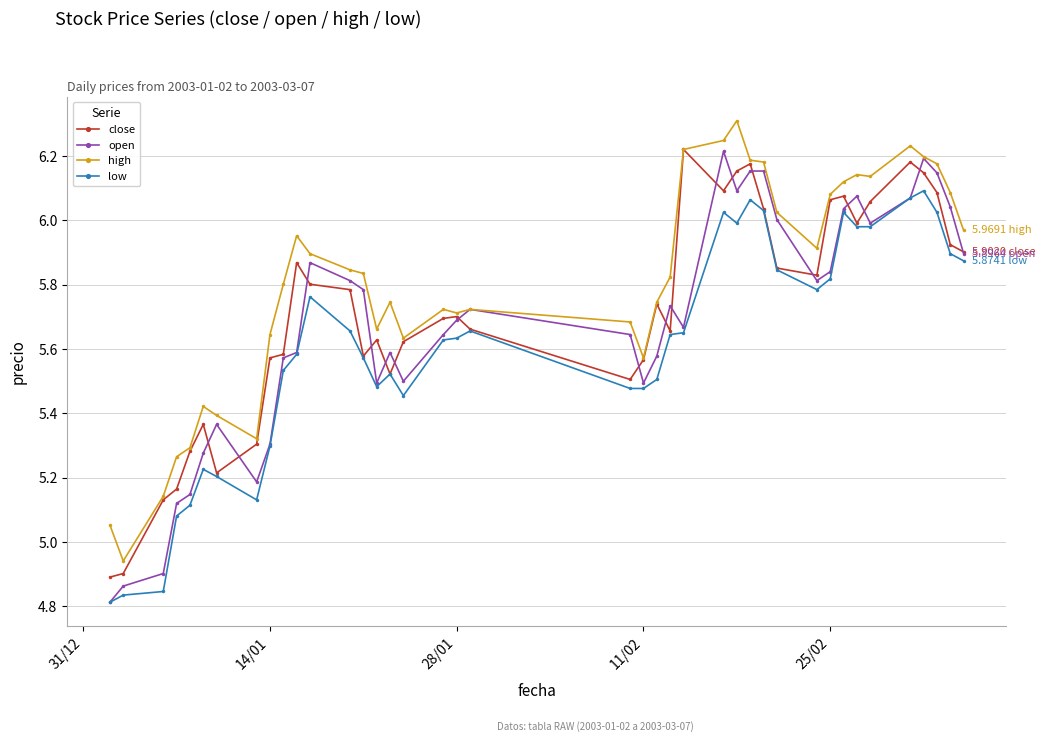

True or false: high and low intersect in this chart.

False